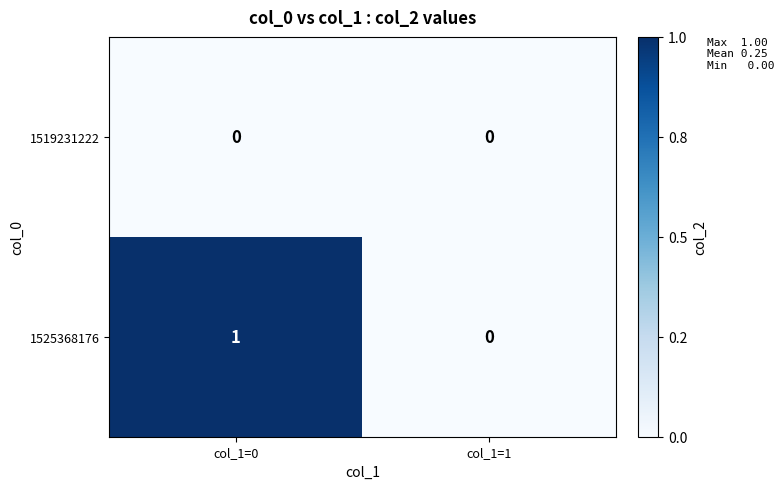

What is the difference between the highest and lowest values at col_1=0?

1